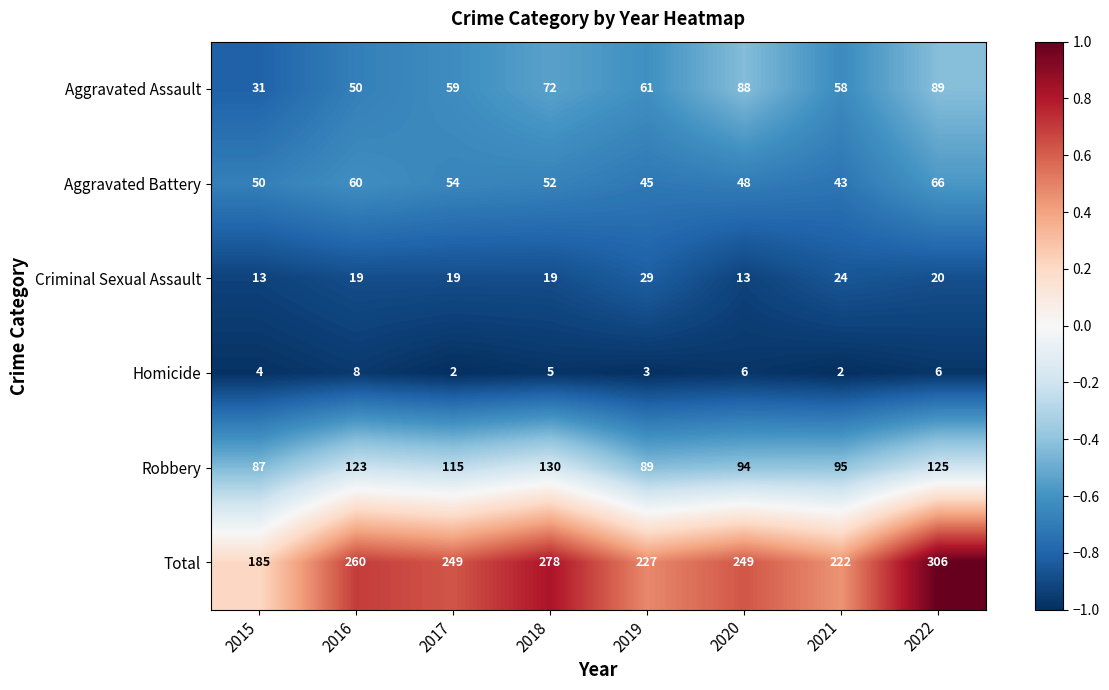

At which category is the sum across all series the highest?

2022